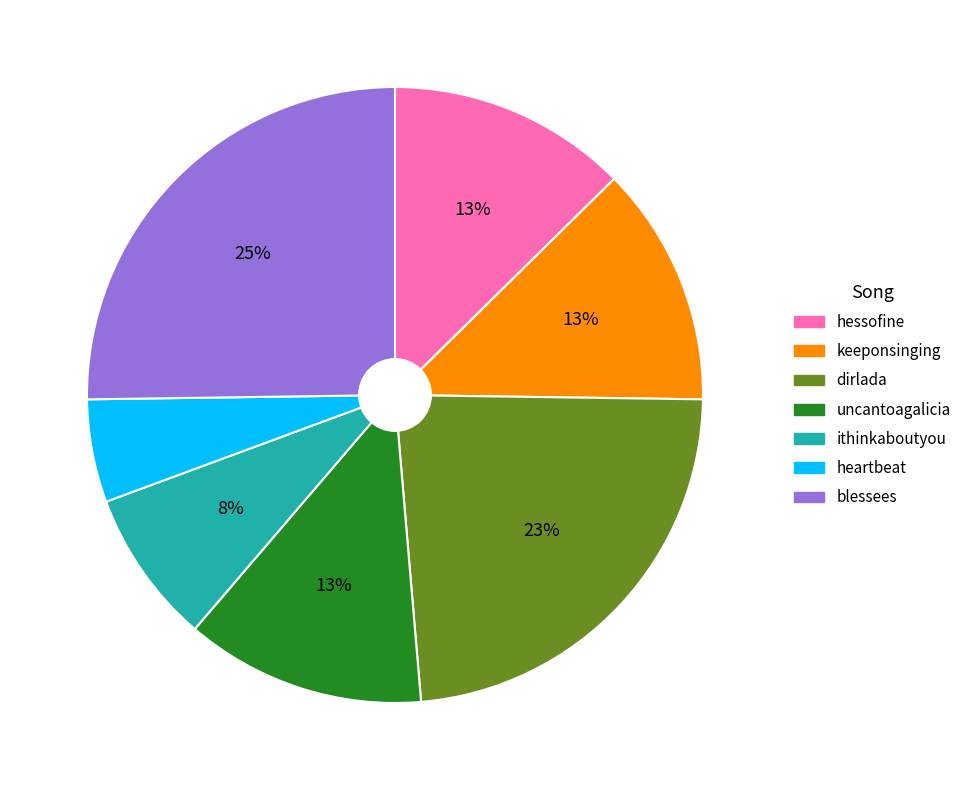

Does any single category account for the majority?

No